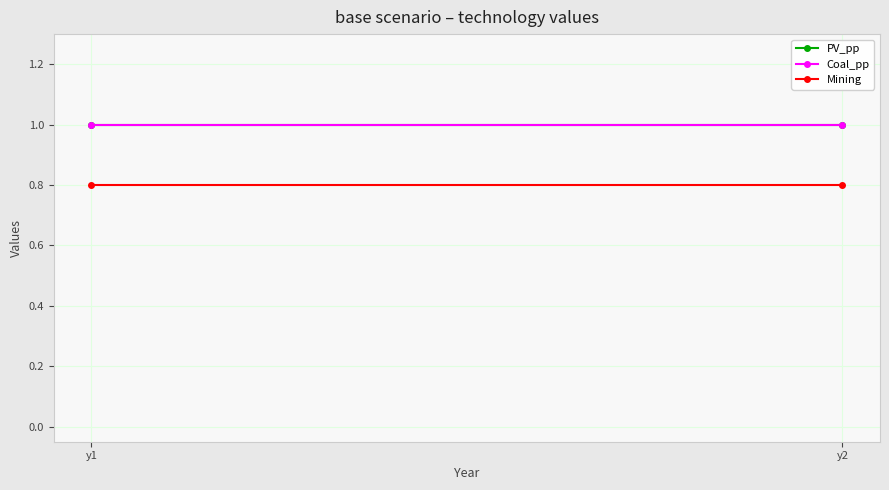

What is the sum of the PV_pp values at y1 and y2?

2.0